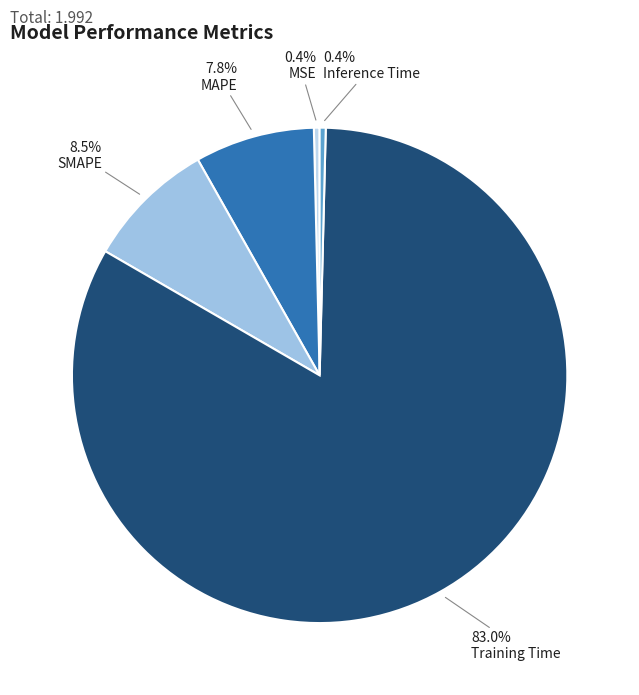

To the nearest percent, what is the combined percentage of SMAPE and Training Time?

91%